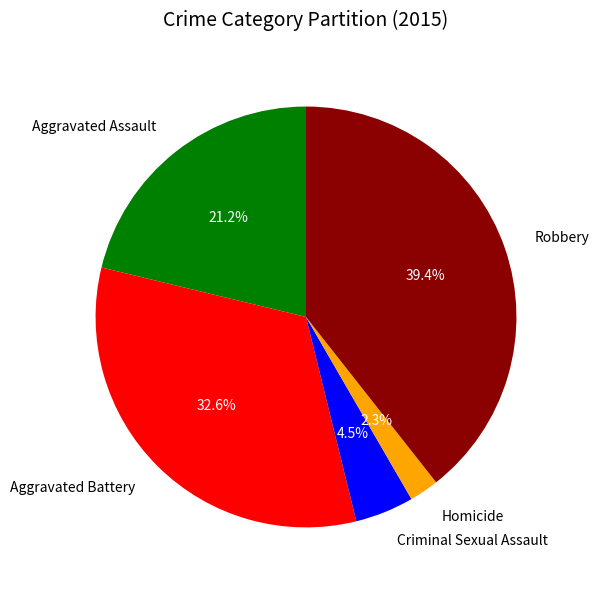

Which slice is the largest?

Robbery